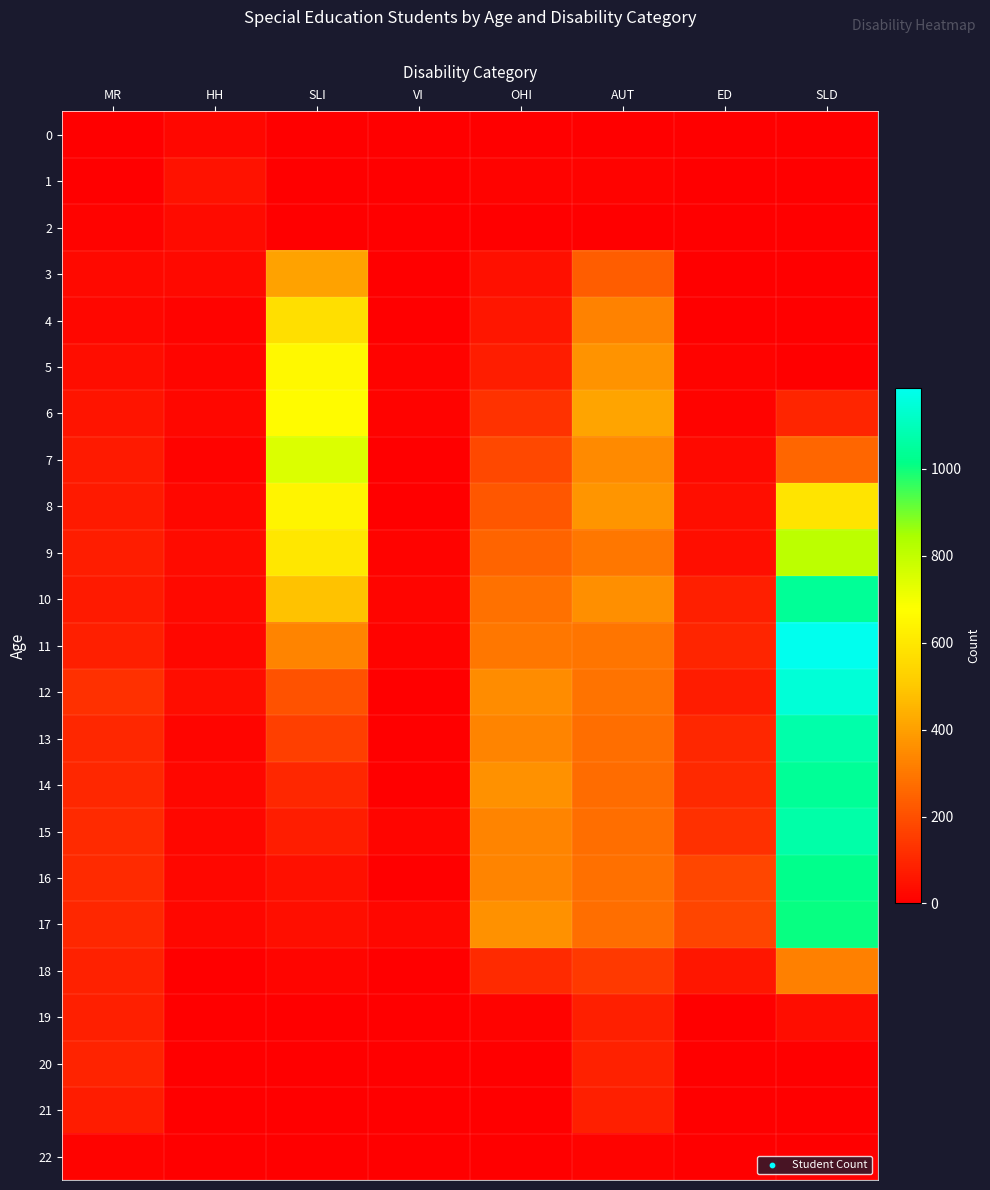

Reading left to right, list all the values displayed in this chart.

0: MR=0	HH=22	SLI=0	VI=0	OHI=0	AUT=0	ED=0	SLD=0
1: MR=0	HH=47	SLI=0	VI=0	OHI=12	AUT=12	ED=0	SLD=0
2: MR=13	HH=32	SLI=0	VI=0	OHI=0	AUT=0	ED=0	SLD=0
3: MR=27	HH=24	SLI=406	VI=0	OHI=43	AUT=232	ED=0	SLD=0
4: MR=23	HH=12	SLI=572	VI=0	OHI=56	AUT=328	ED=0	SLD=0
5: MR=37	HH=15	SLI=655	VI=12	OHI=78	AUT=367	ED=12	SLD=0
6: MR=54	HH=21	SLI=667	VI=11	OHI=128	AUT=408	ED=12	SLD=94
7: MR=66	HH=12	SLI=746	VI=0	OHI=185	AUT=345	ED=26	SLD=259
8: MR=69	HH=23	SLI=643	VI=0	OHI=221	AUT=374	ED=41	SLD=589
9: MR=76	HH=28	SLI=602	VI=12	OHI=253	AUT=298	ED=40	SLD=810
10: MR=66	HH=27	SLI=485	VI=14	OHI=286	AUT=358	ED=80	SLD=1039
11: MR=79	HH=23	SLI=331	VI=13	OHI=298	AUT=295	ED=93	SLD=1186
12: MR=121	HH=34	SLI=207	VI=0	OHI=352	AUT=289	ED=71	SLD=1146
13: MR=98	HH=16	SLI=162	VI=0	OHI=333	AUT=274	ED=98	SLD=1074
14: MR=99	HH=22	SLI=98	VI=0	OHI=363	AUT=272	ED=105	SLD=1042
15: MR=110	HH=20	SLI=77	VI=15	OHI=333	AUT=275	ED=124	SLD=1069
16: MR=107	HH=19	SLI=43	VI=0	OHI=332	AUT=278	ED=179	SLD=1022
17: MR=100	HH=19	SLI=39	VI=20	OHI=364	AUT=277	ED=175	SLD=1009
18: MR=88	HH=0	SLI=15	VI=0	OHI=107	AUT=144	ED=58	SLD=324
19: MR=83	HH=0	SLI=0	VI=0	OHI=12	AUT=83	ED=0	SLD=36
20: MR=90	HH=0	SLI=0	VI=0	OHI=0	AUT=88	ED=0	SLD=0
21: MR=74	HH=0	SLI=0	VI=0	OHI=0	AUT=83	ED=0	SLD=0
22: MR=13	HH=0	SLI=0	VI=0	OHI=0	AUT=13	ED=0	SLD=0